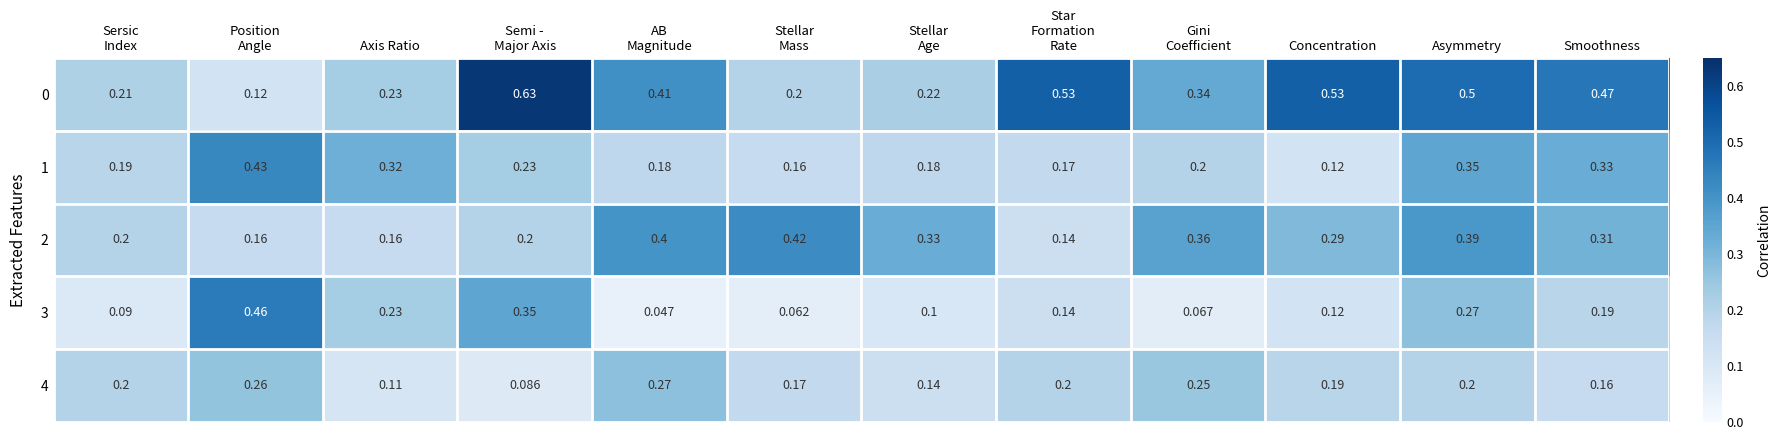

At which category is the sum across all series the highest?

Asymmetry